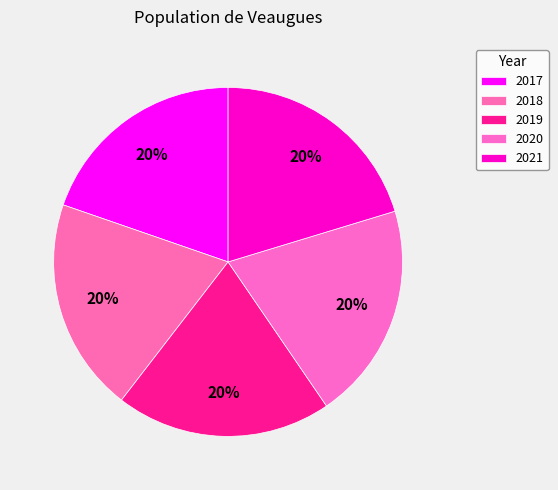

What is the ratio of the value at 2019 to the value at 2018?

1.0